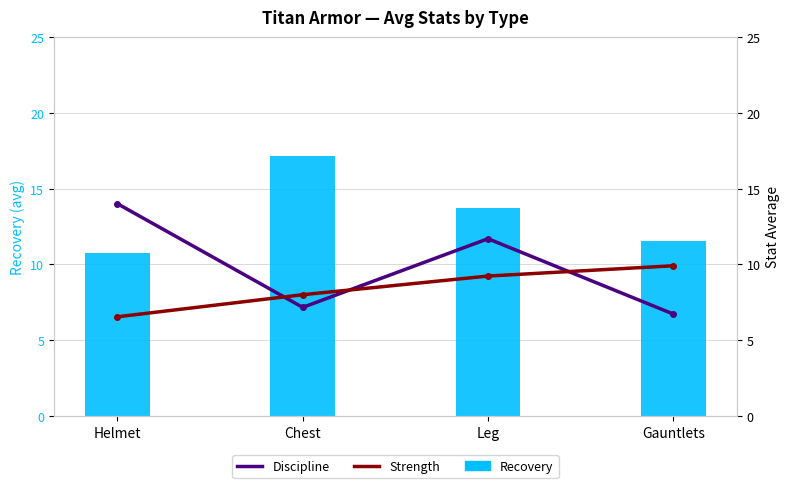

Is it true that Recovery equals 20.2 at Leg?

False